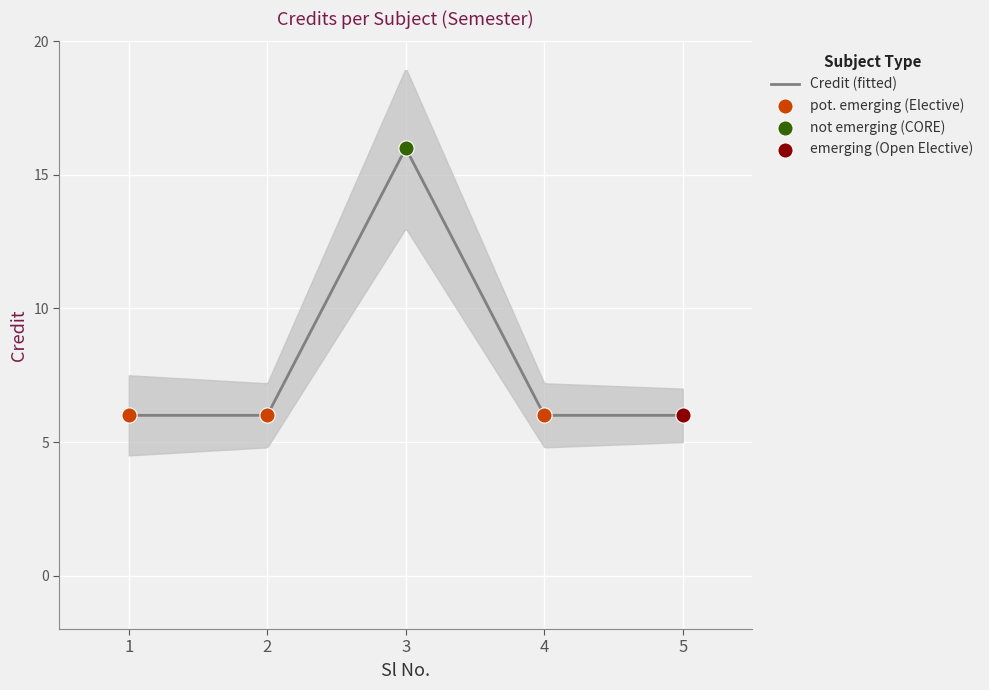

What is the change in value from 3 to 5?

-10